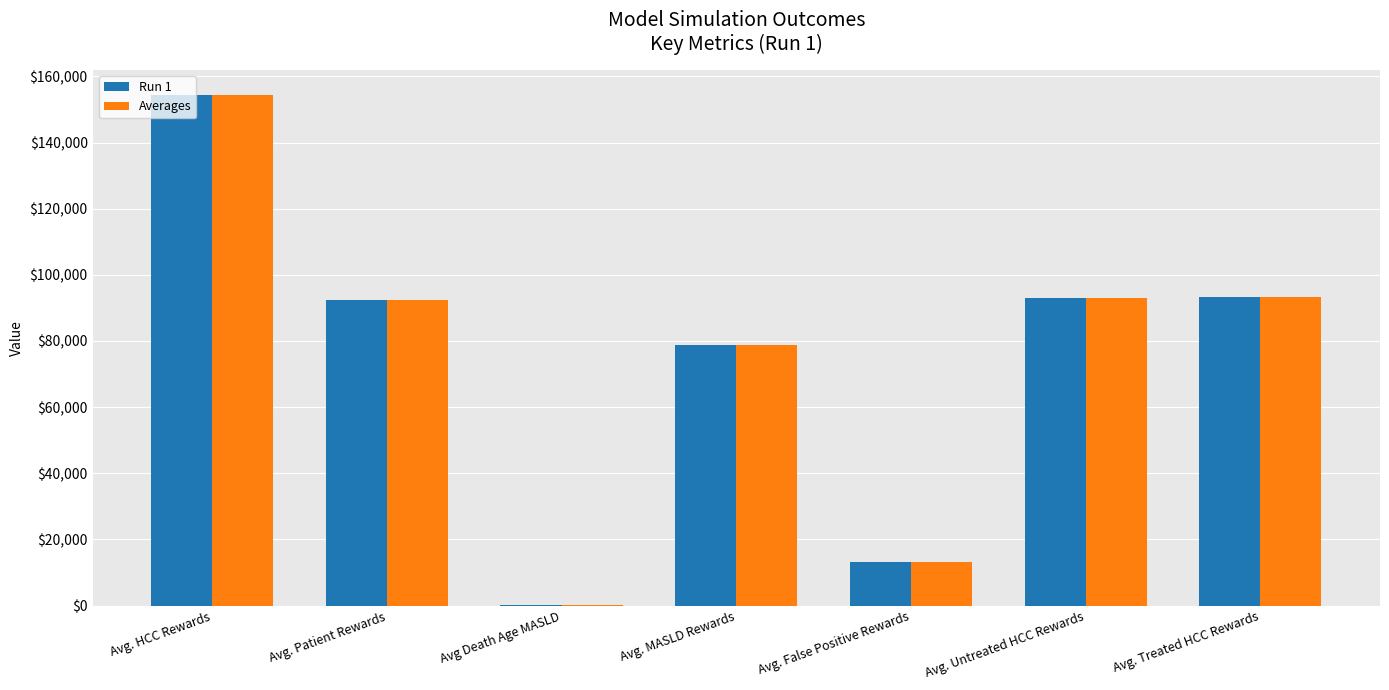

At which category is the sum across all series the highest?

Avg. HCC Rewards